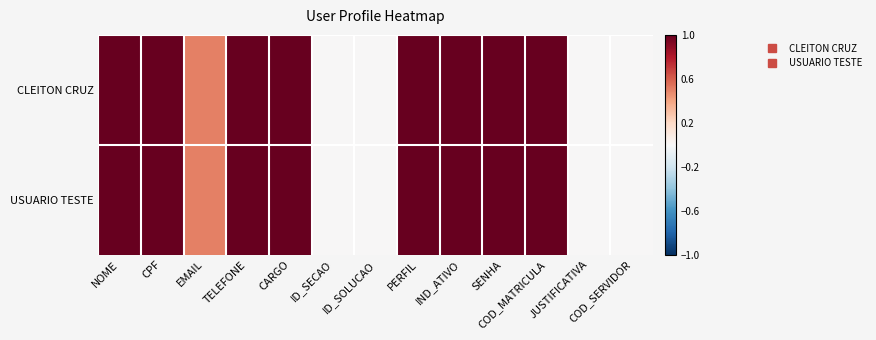

Which has a higher value, NOME or PERFIL?

NOME